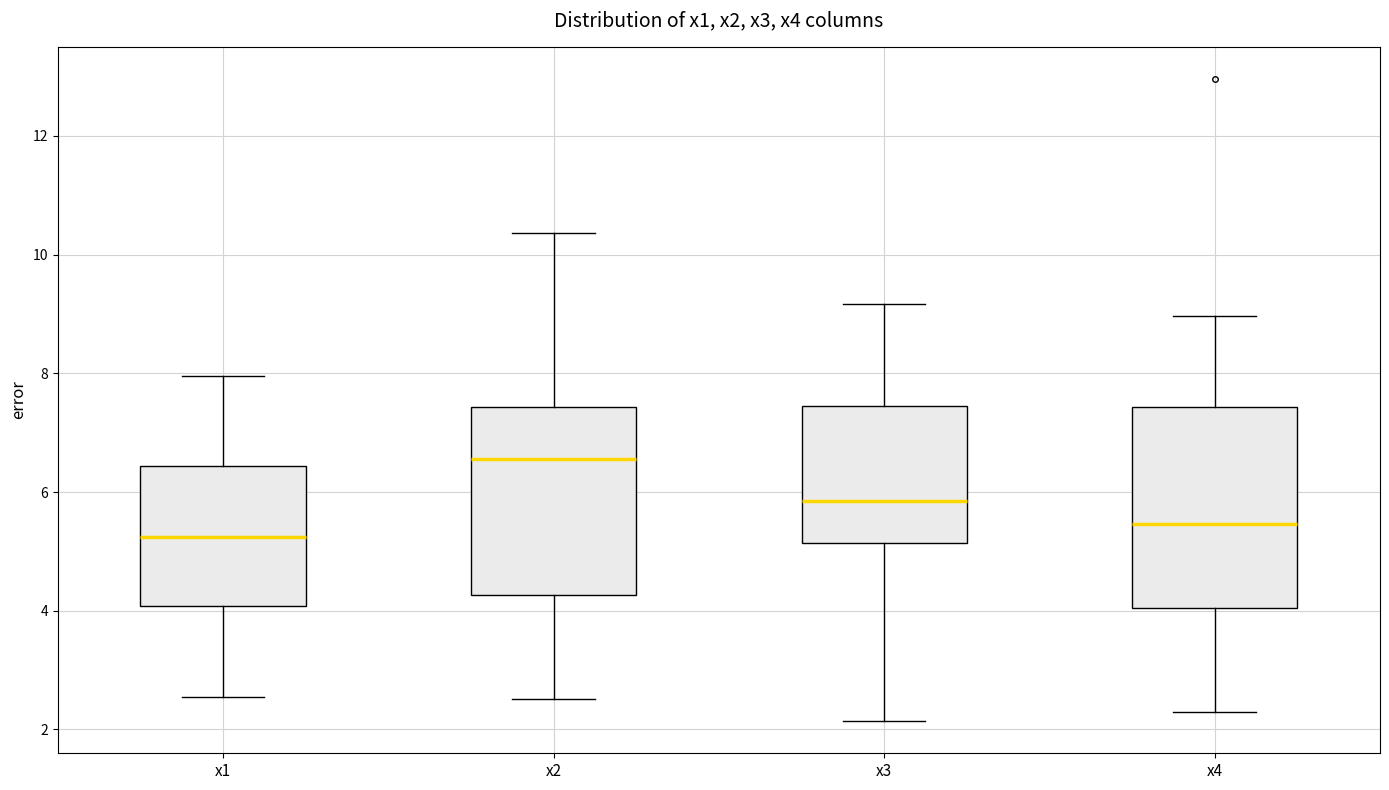

Where does the lower whisker of the box for x4 end on the y-axis? The values are not printed on the chart, so give them approximately, as read against the axis.

2.4